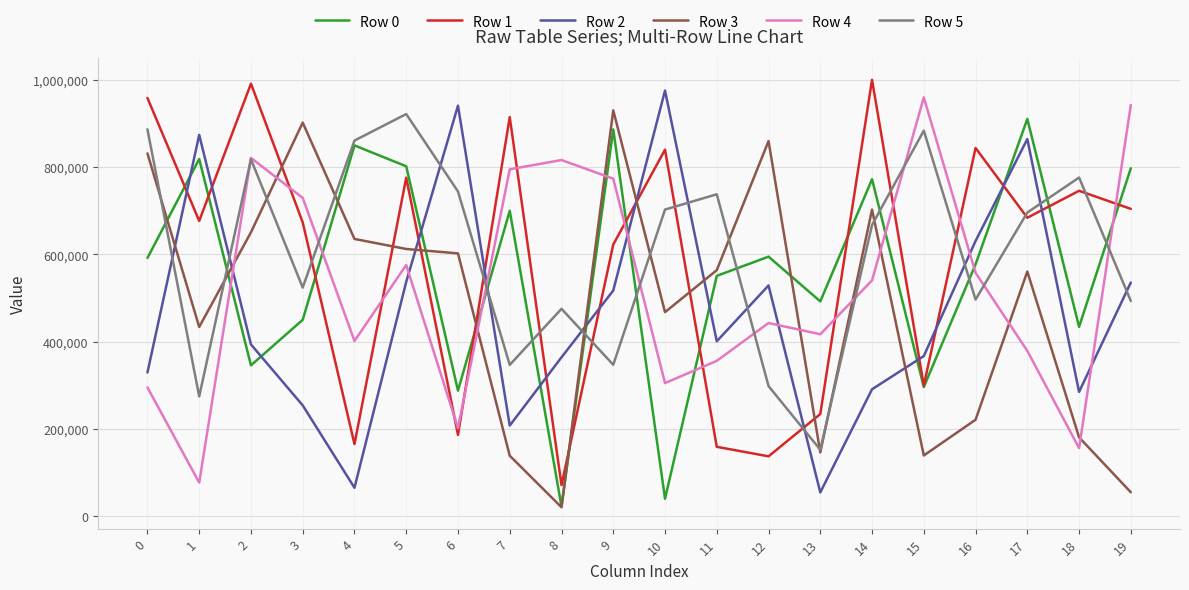

True or false: Row 4 and Row 3 intersect in this chart.

True